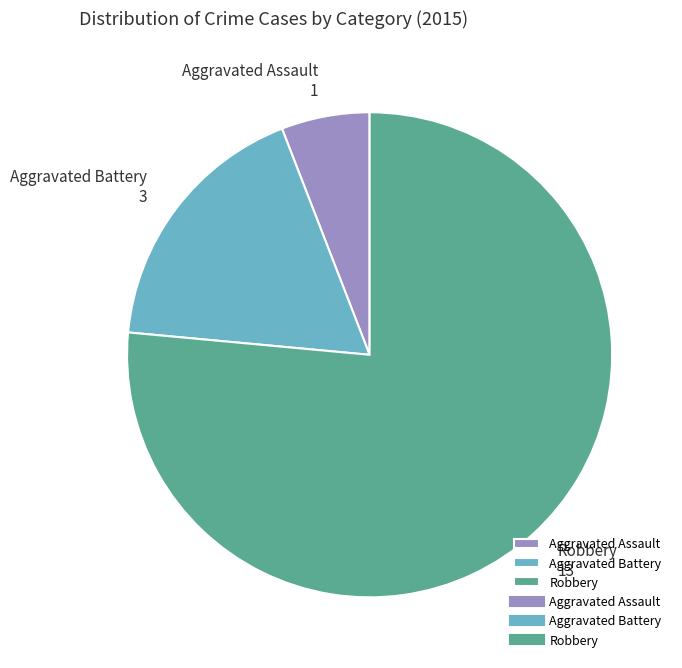

Which slice is the smallest?

Aggravated Assault